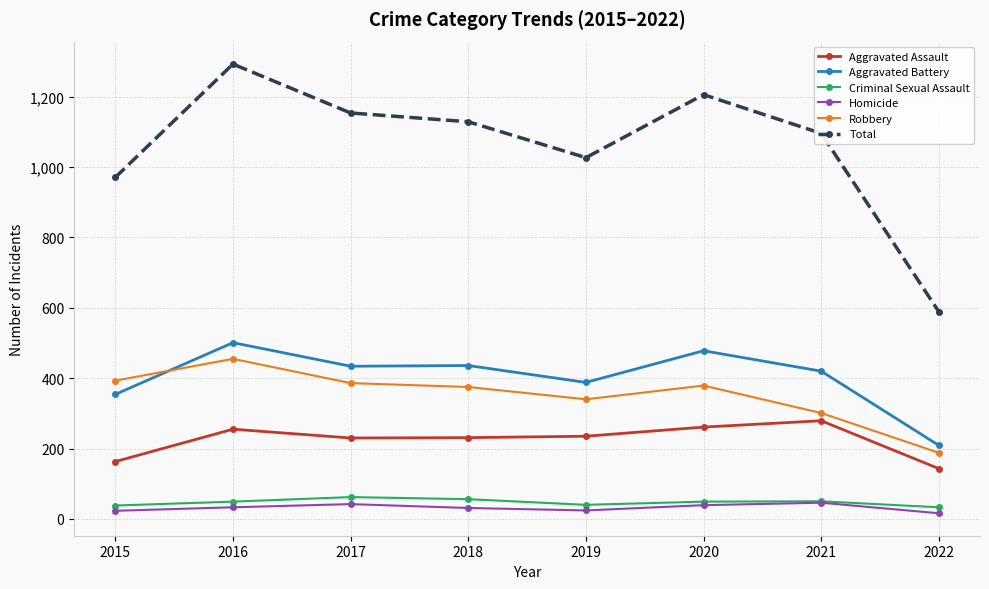

At which category does Robbery reach its first local peak?

2016